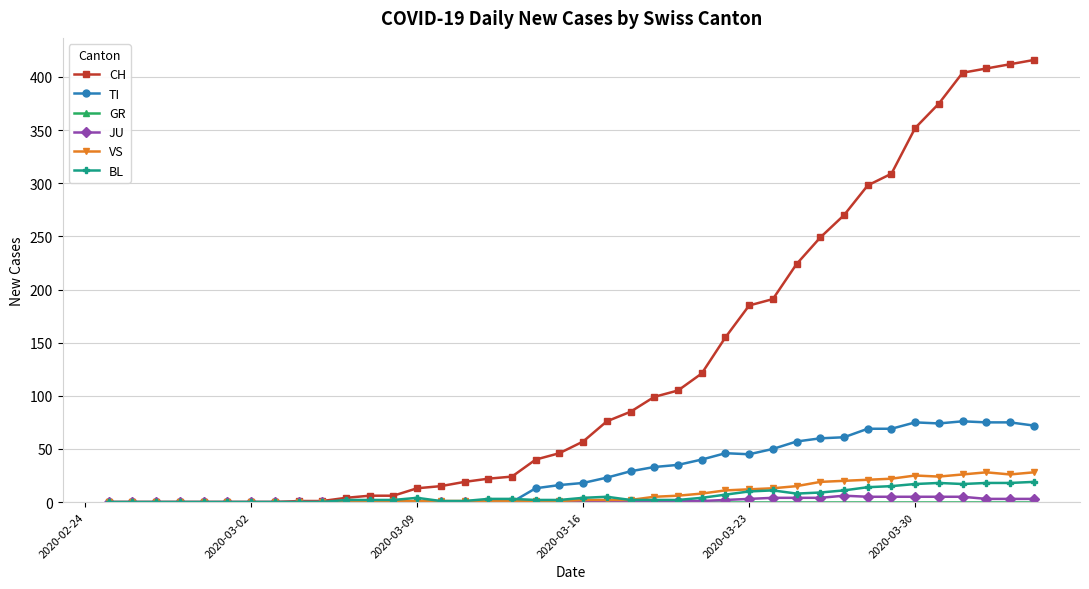

What is the maximum value for BL?

19